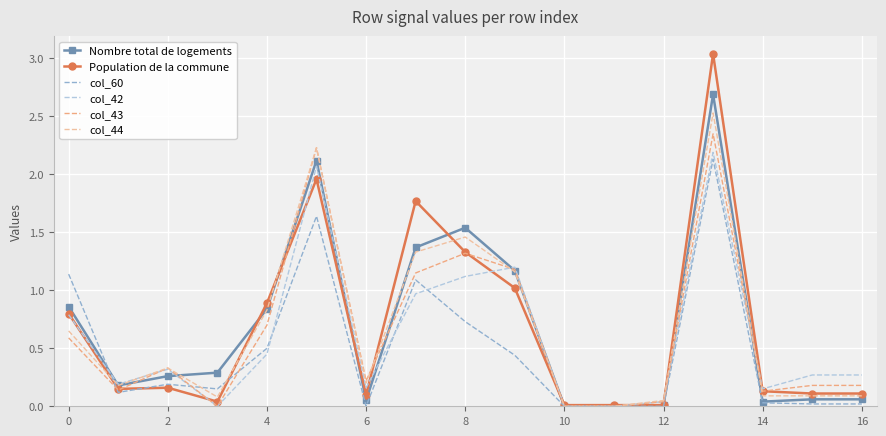

Which series has the largest range (max minus min)?

Population de la commune